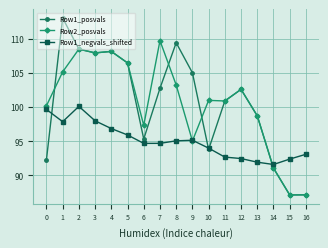

Is the value of Row1_posvals at 11 greater than the value of Row2_posvals at 14?

Yes